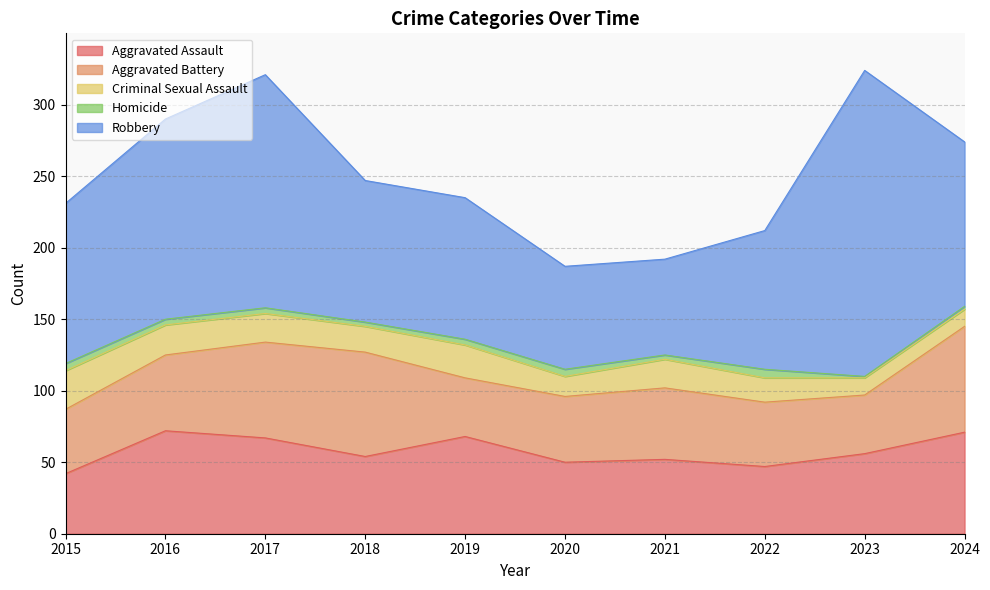

True or false: Criminal Sexual Assault and Robbery intersect in this chart.

False